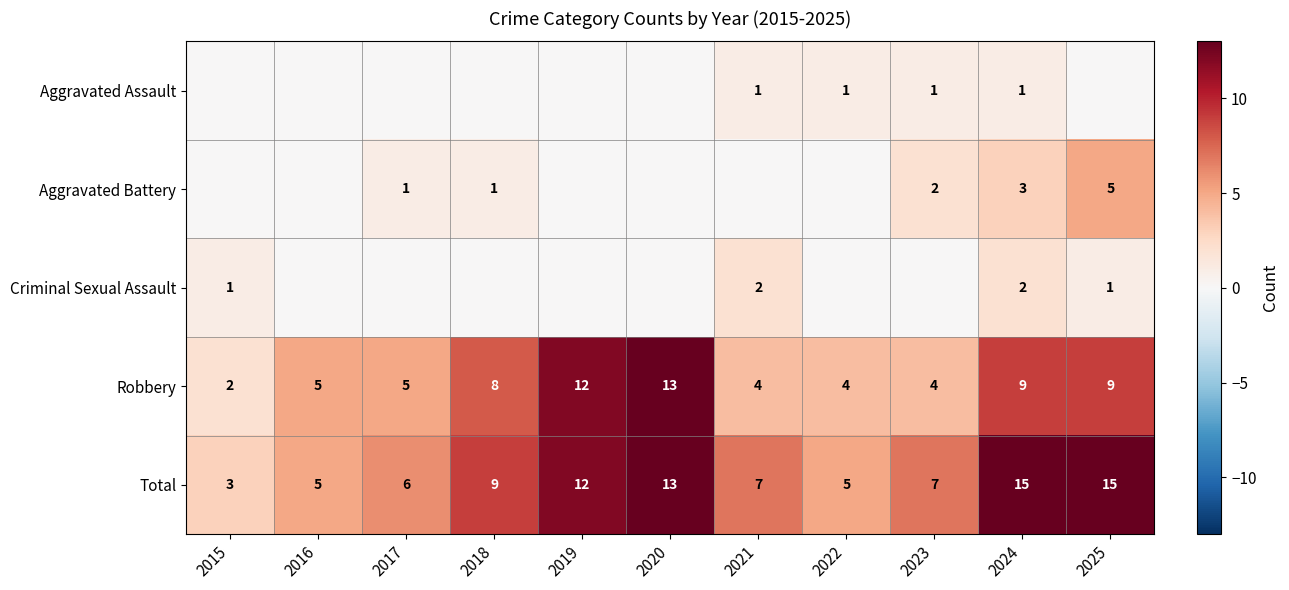

What is the spread (max minus min) of values at 2024?

14